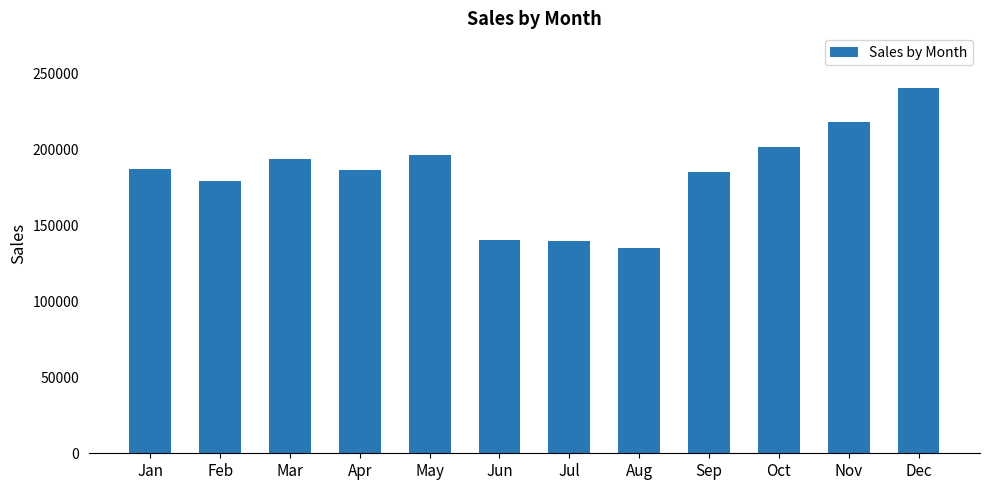

Between Aug and Jul, which is larger?

Jul